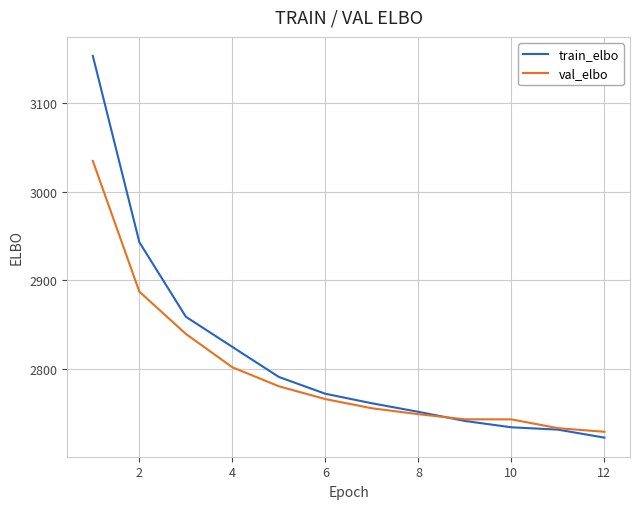

Which series has the widest spread of values?

train_elbo